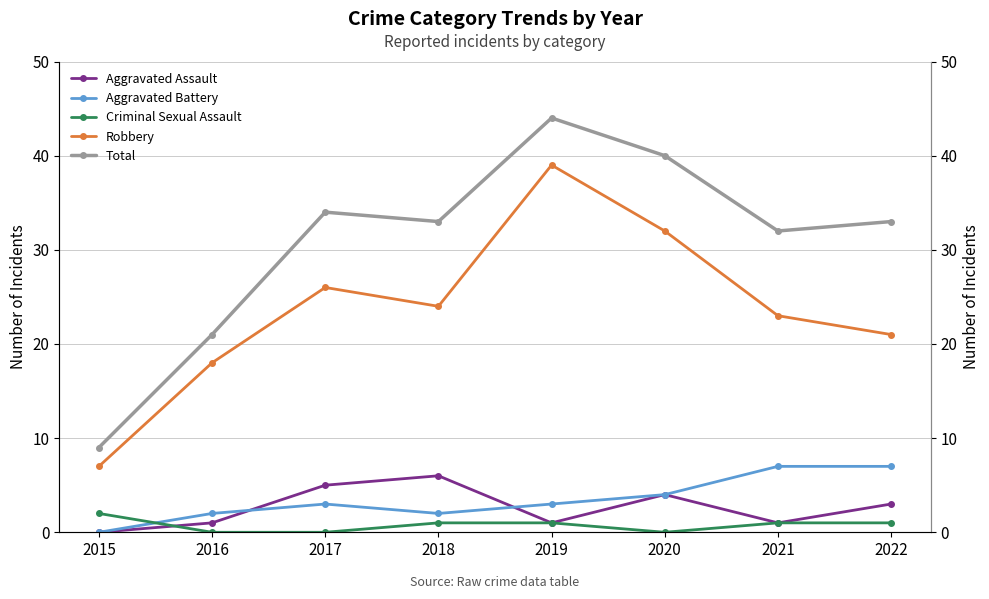

True or false: Aggravated Assault has a value of 7 at 2020.

False